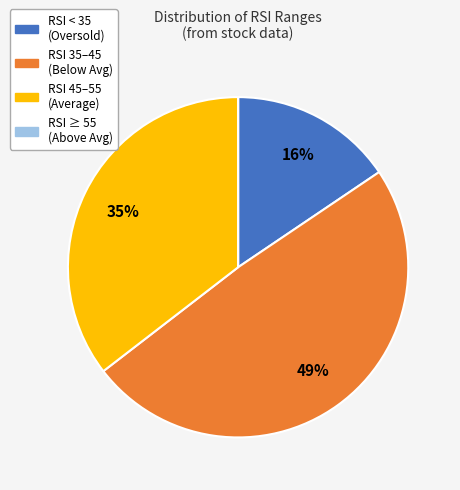

What percentage is the RSI 35–45 (Below Avg) slice, to the nearest percent?

49%